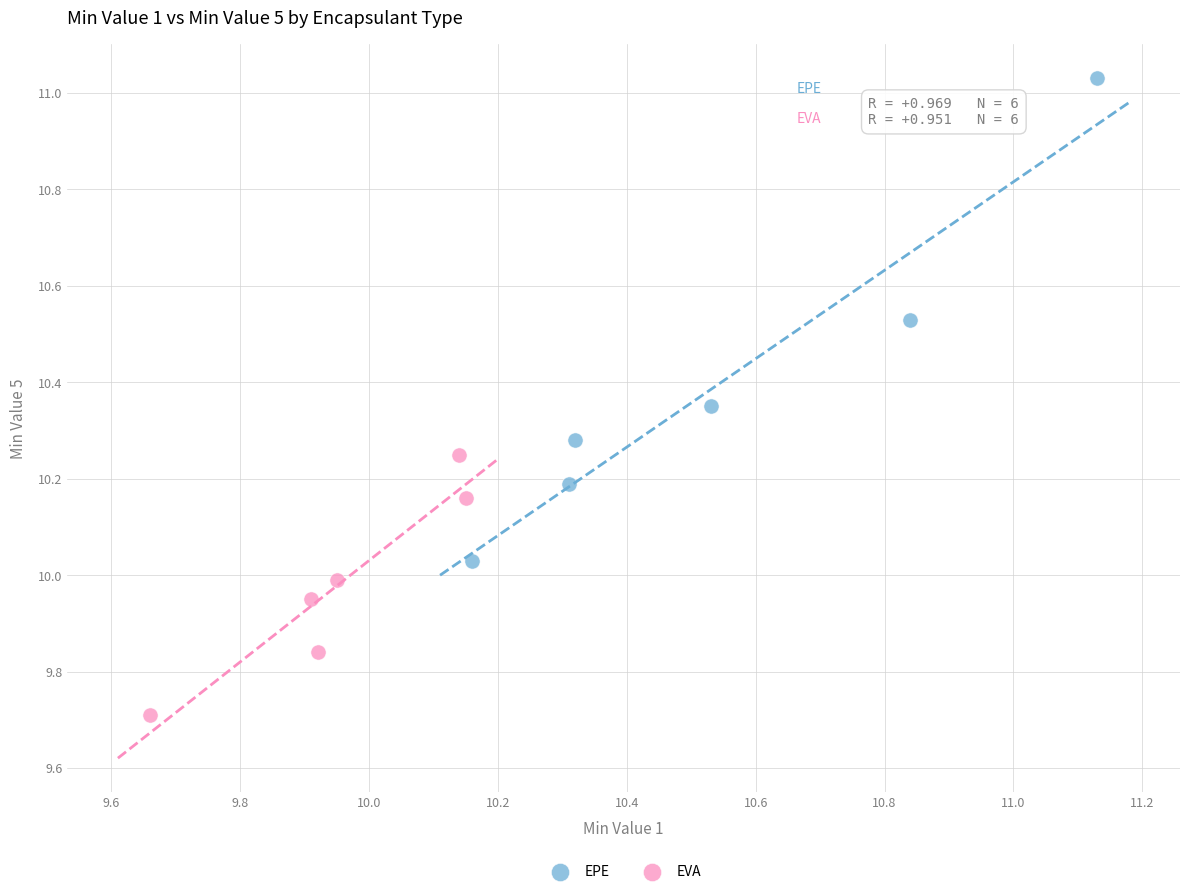

Which series has the widest spread of Y values?

EPE